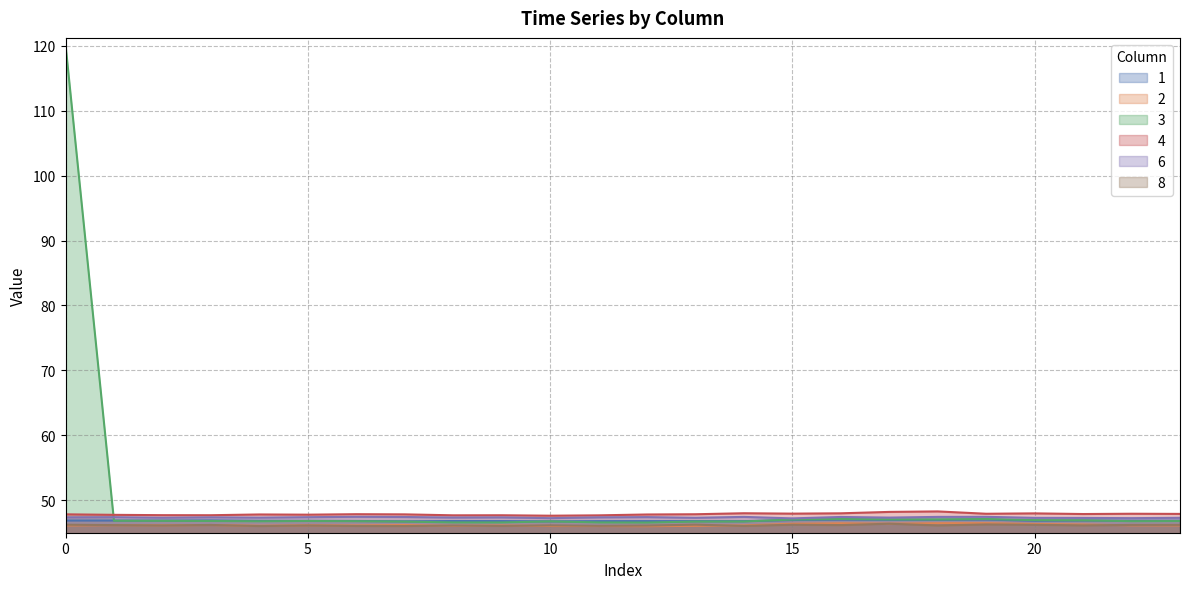

Which category has the highest value in the 2 series?

19